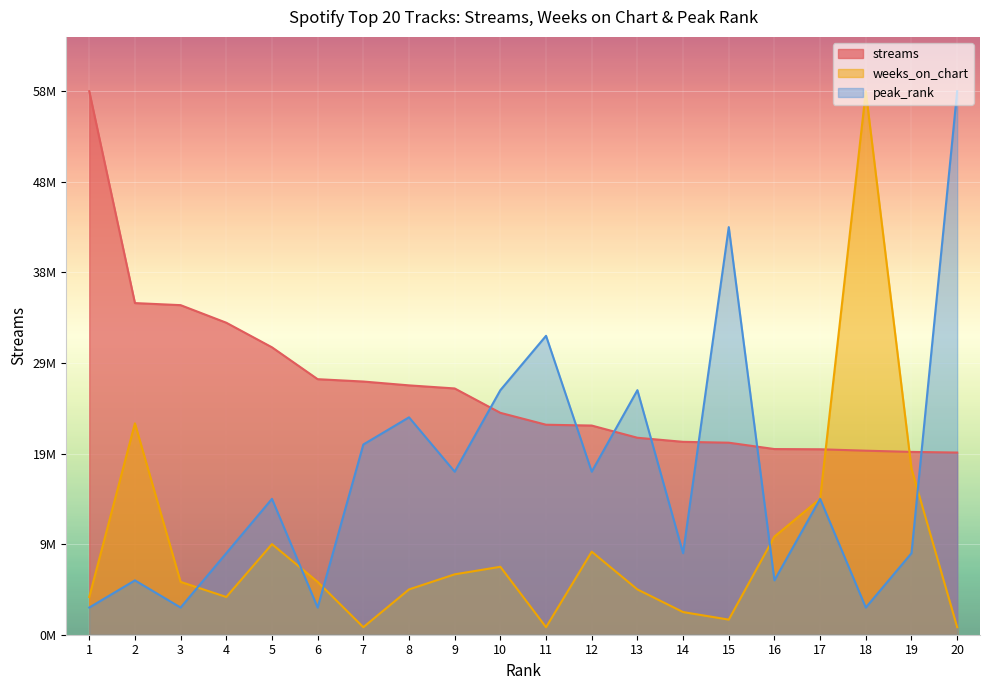

At which category is the sum across all series the highest?

18